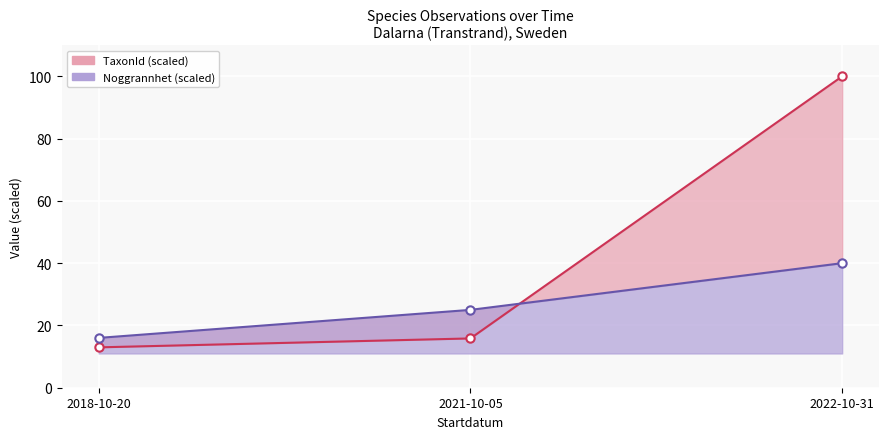

Which category has the lowest value in the Noggrannhet line series?

2018-10-20